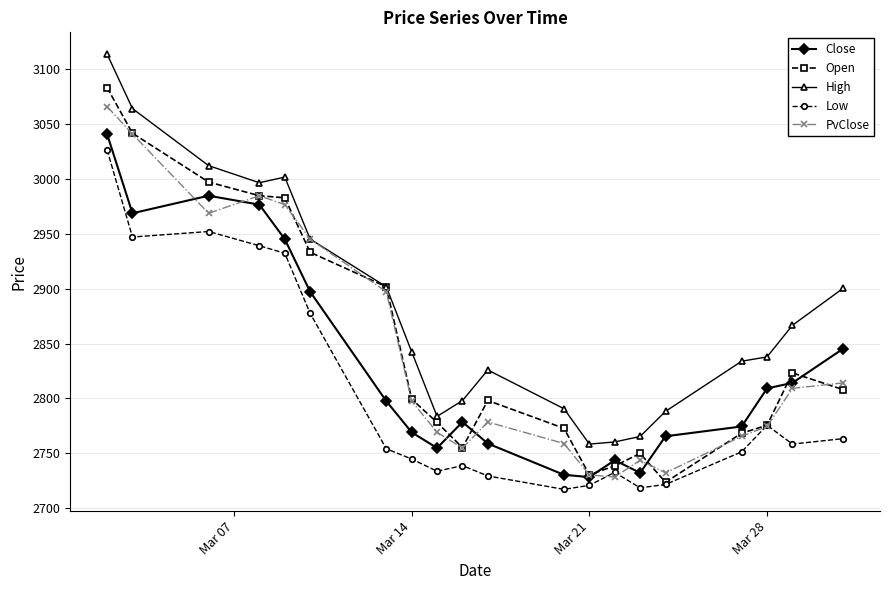

True or false: Close has more than 1 interior local peaks.

True